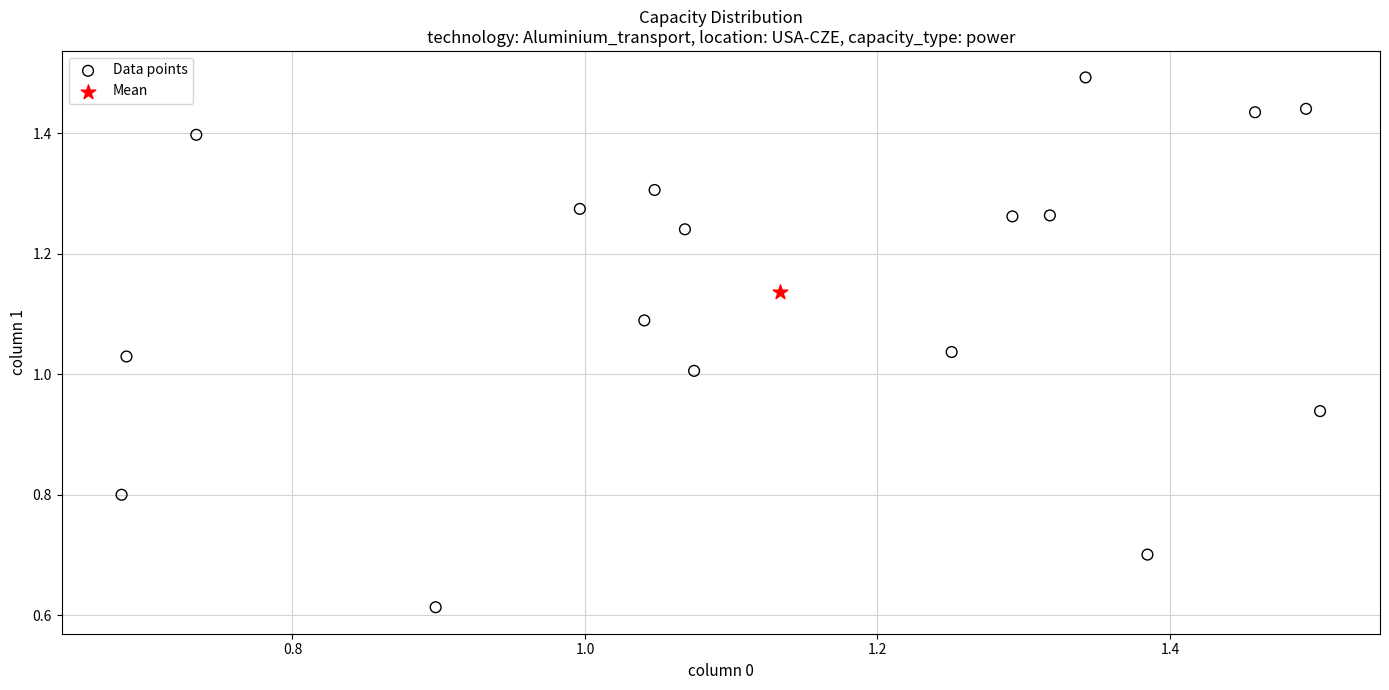

What are all the series names shown in the legend?

Data points, Mean